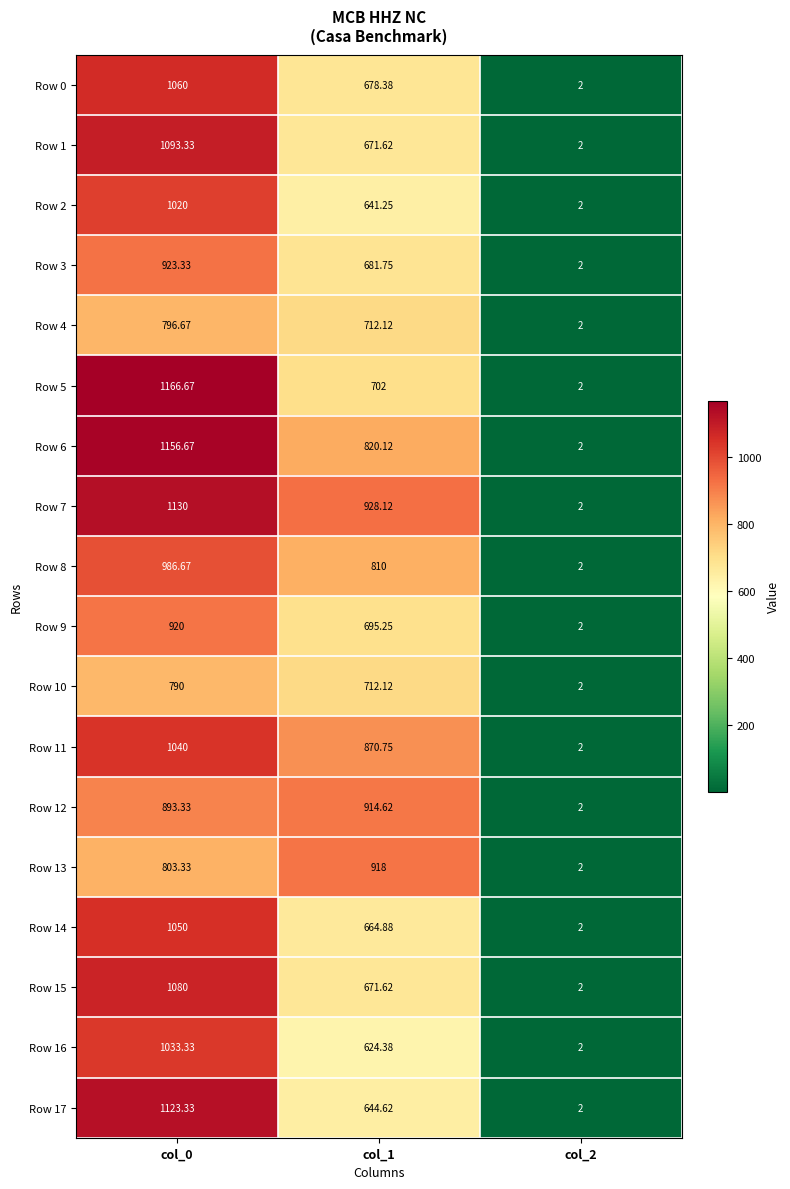

Reading left to right, transcribe all the data shown in this chart.

Row 0: col_0=1060.0	col_1=678.4	col_2=2.0
Row 1: col_0=1093.3	col_1=671.6	col_2=2.0
Row 2: col_0=1020.0	col_1=641.2	col_2=2.0
Row 3: col_0=923.3	col_1=681.8	col_2=2.0
Row 4: col_0=796.7	col_1=712.1	col_2=2.0
Row 5: col_0=1166.7	col_1=702.0	col_2=2.0
Row 6: col_0=1156.7	col_1=820.1	col_2=2.0
Row 7: col_0=1130.0	col_1=928.1	col_2=2.0
Row 8: col_0=986.7	col_1=810.0	col_2=2.0
Row 9: col_0=920.0	col_1=695.2	col_2=2.0
Row 10: col_0=790.0	col_1=712.1	col_2=2.0
Row 11: col_0=1040.0	col_1=870.8	col_2=2.0
Row 12: col_0=893.3	col_1=914.6	col_2=2.0
Row 13: col_0=803.3	col_1=918.0	col_2=2.0
Row 14: col_0=1050.0	col_1=664.9	col_2=2.0
Row 15: col_0=1080.0	col_1=671.6	col_2=2.0
Row 16: col_0=1033.3	col_1=624.4	col_2=2.0
Row 17: col_0=1123.3	col_1=644.6	col_2=2.0